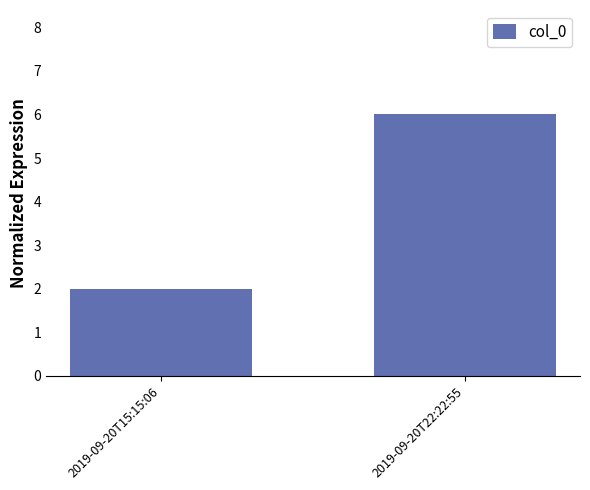

What position from the left is 2019-09-20T22:22:55?

2